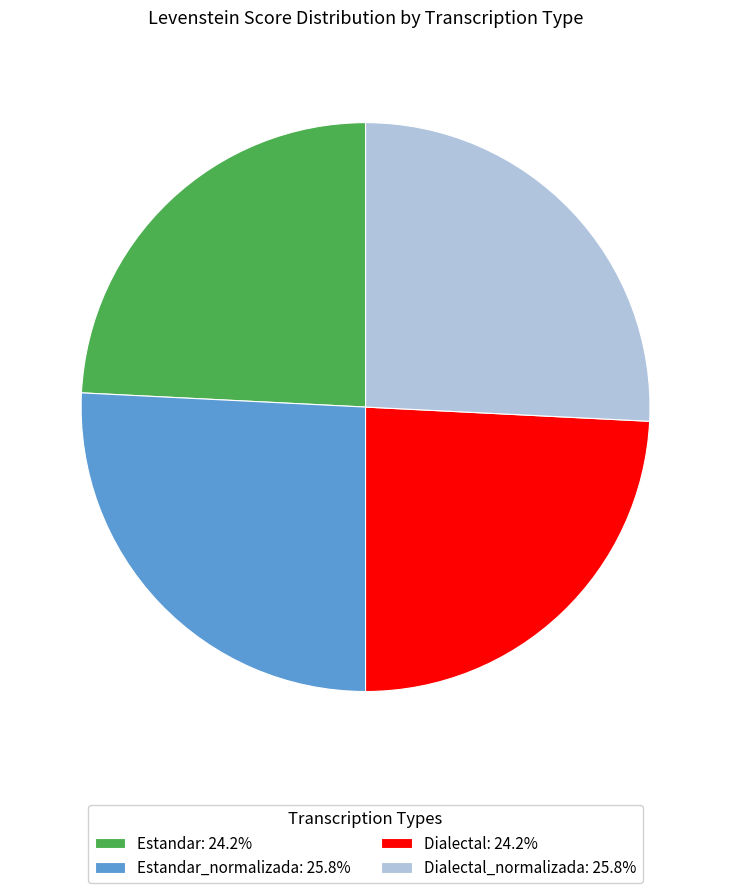

What is the ratio of the value at Dialectal_normalizada: 25.8% to the value at Dialectal: 24.2%?

1.1